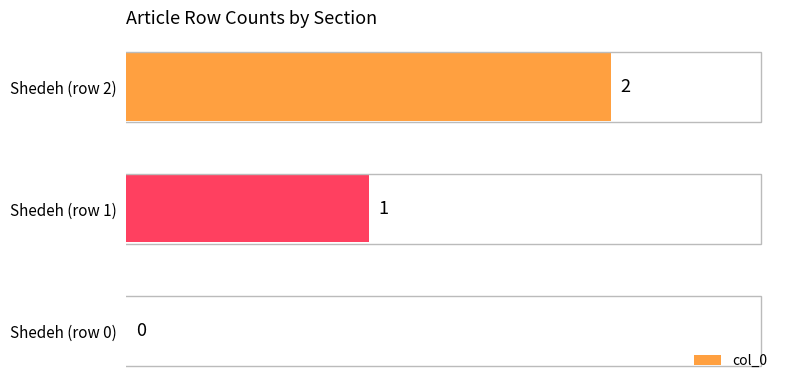

What is the sum of all values?

3